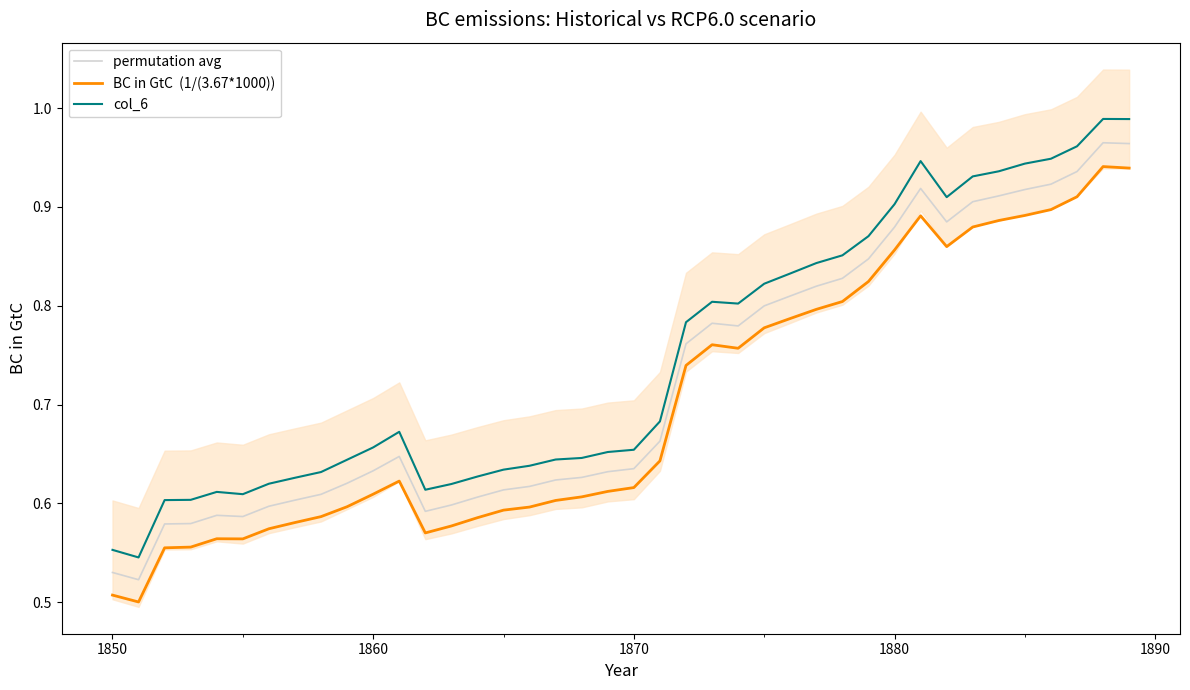

True or false: BC in GtC  (1/(3.67*1000)) has more than 2 points higher than both neighbors.

True